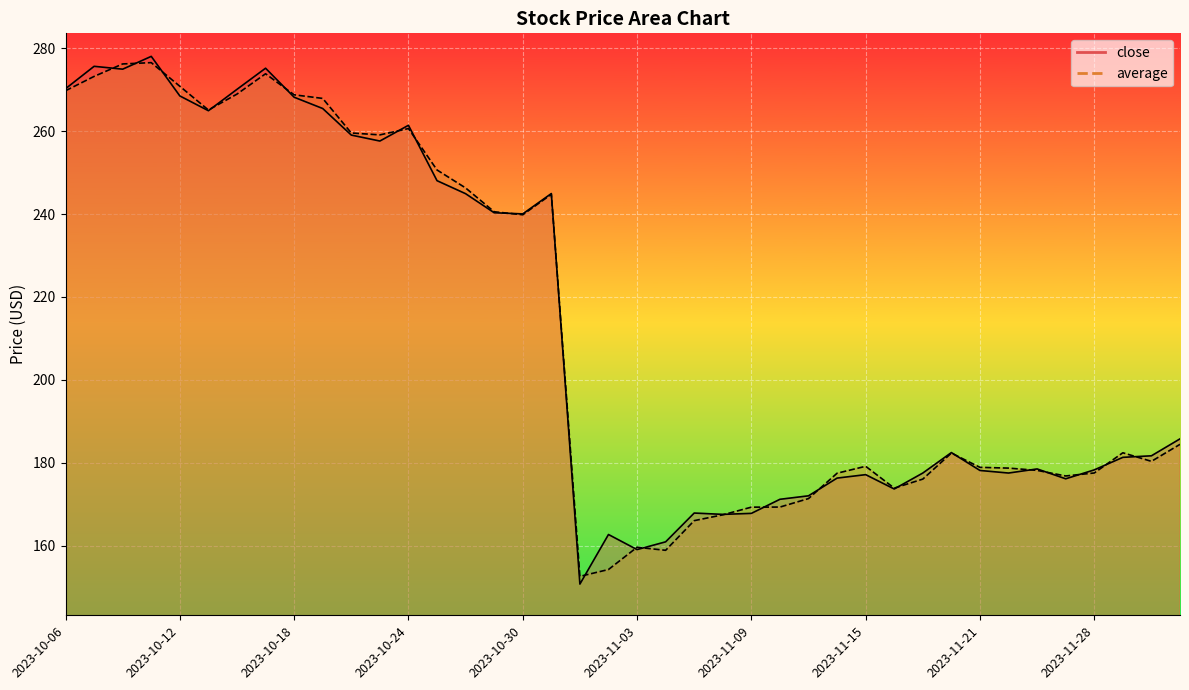

Which series ends up on top after the final intersection of close and average?

close